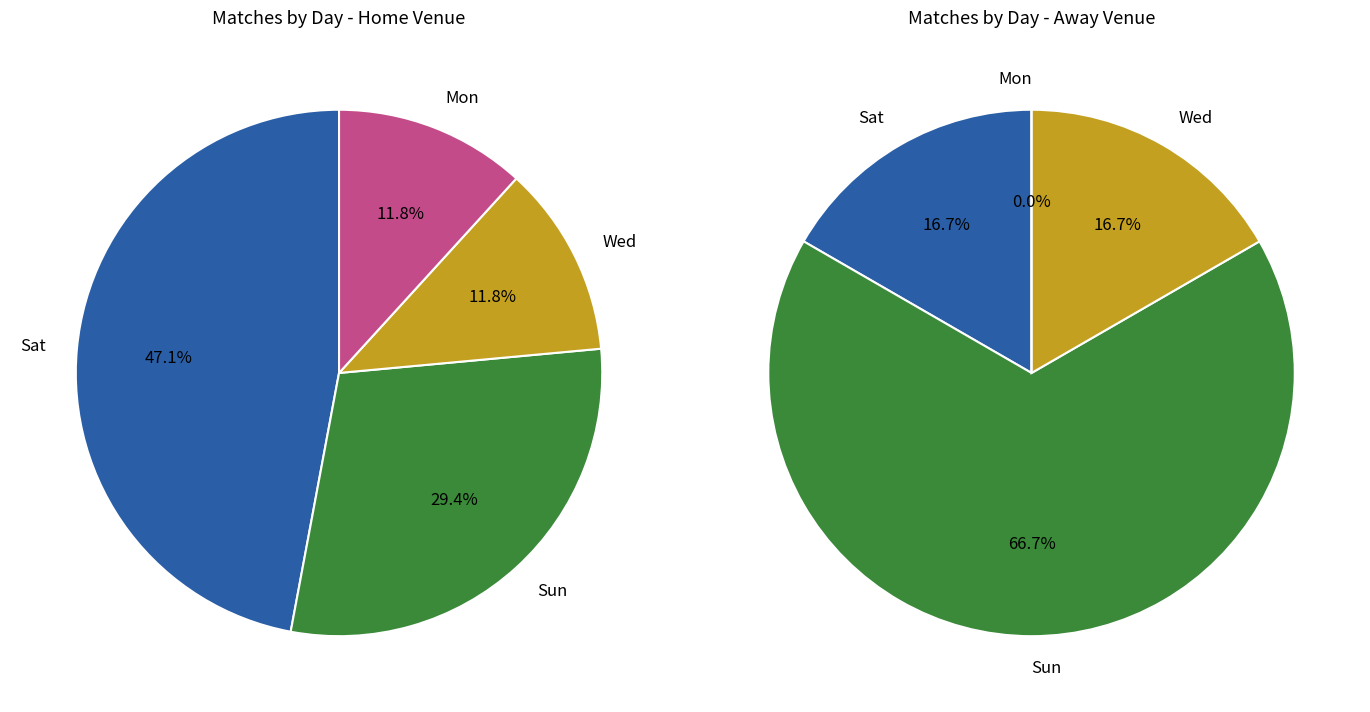

To the nearest percent, what is the difference between the largest and smallest slice percentages?

35%